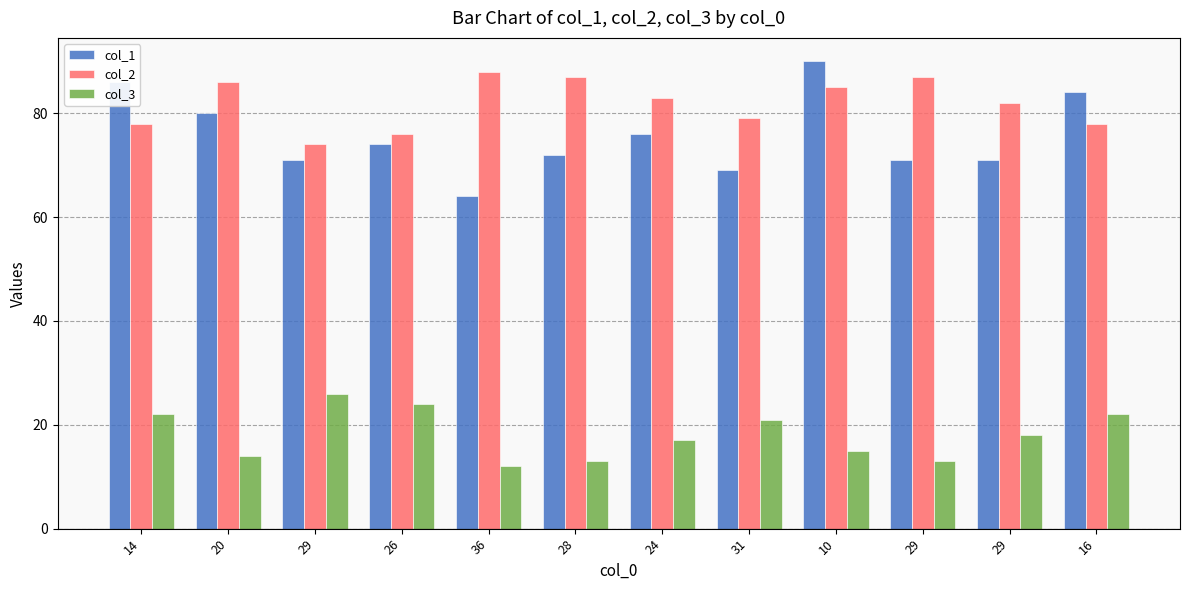

How many data points does each series have?

12